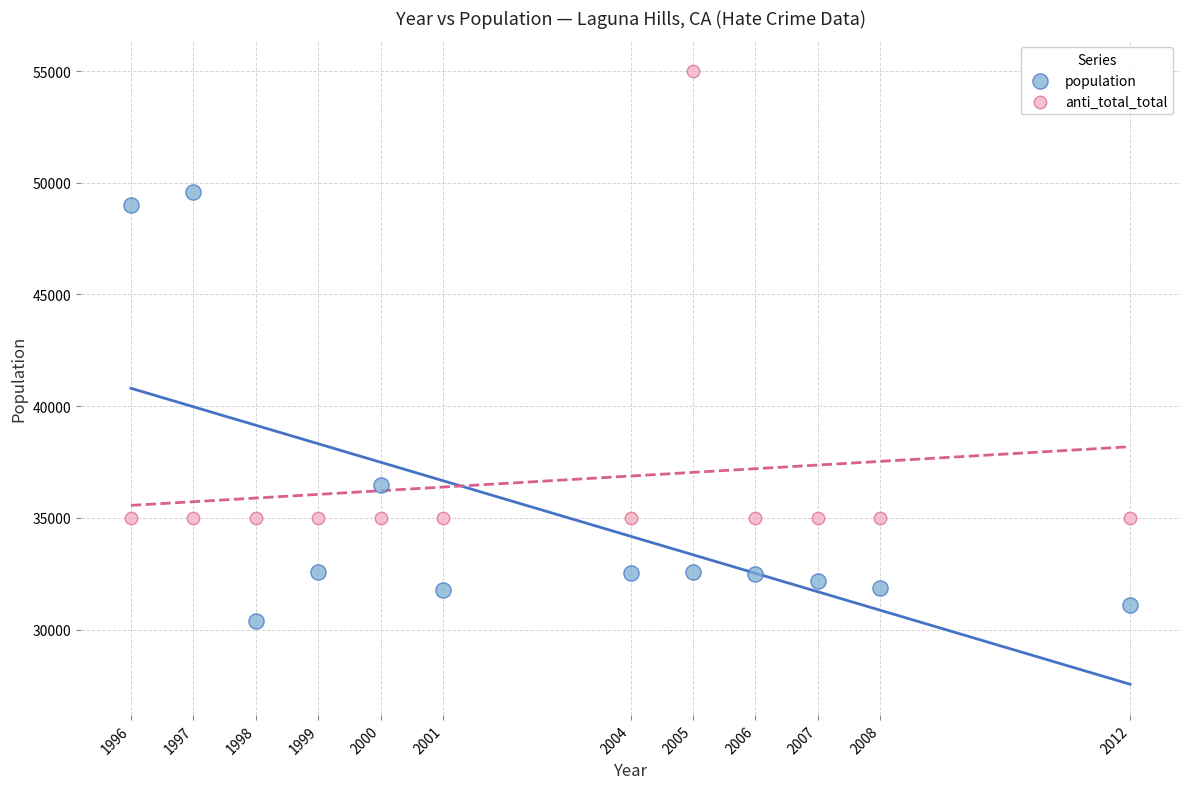

Across all data points, what is the range of Y values (max minus min)?

24600